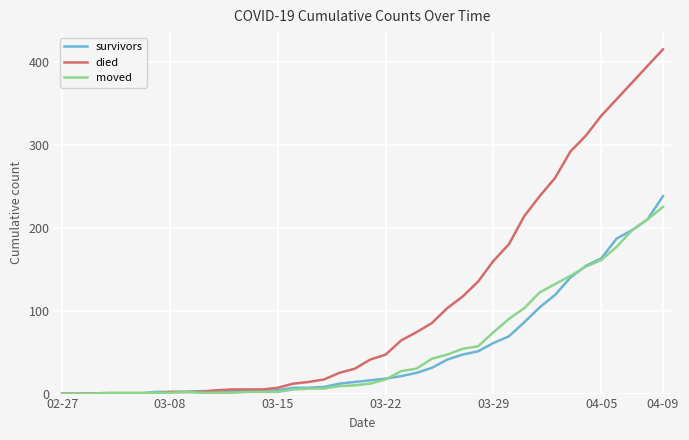

Which series has the largest range (max minus min)?

died